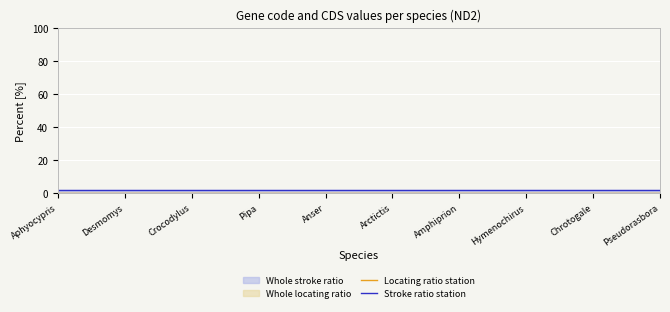

Rank the series at Aphyocypris from lowest to highest value.

Locating ratio station, Stroke ratio station